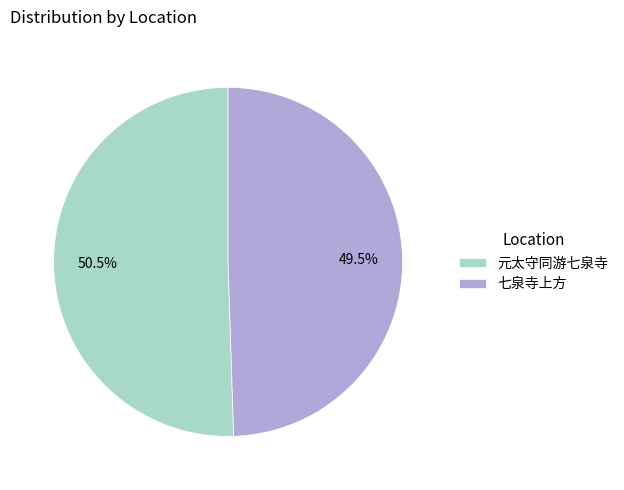

What percentage is NOT represented by 元太守同游七泉寺?

49.5%